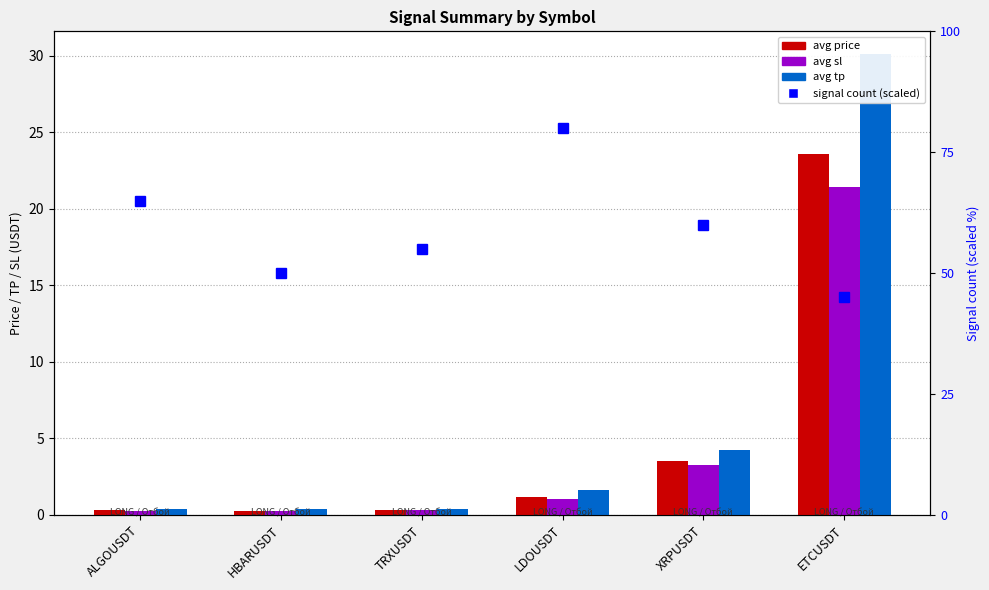

Is the value of signal count (scaled) at TRXUSDT greater than the value of avg sl at LDOUSDT?

Yes